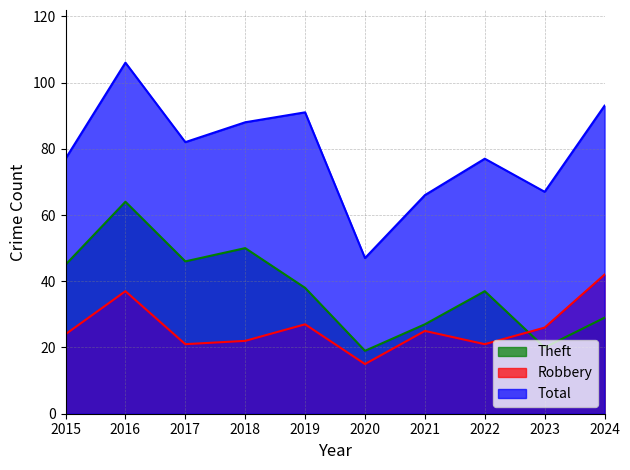

How many data points does each series have?

10